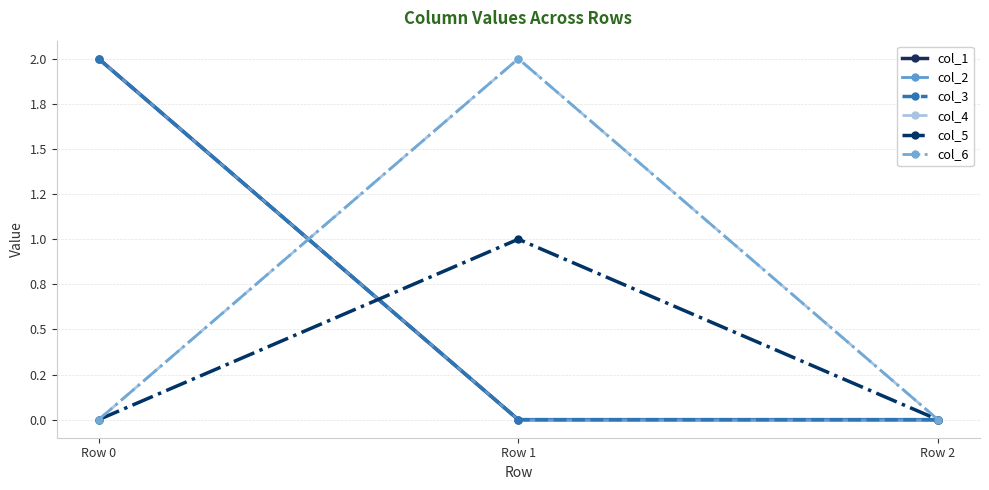

At which label does col_6 reach its minimum?

Row 0